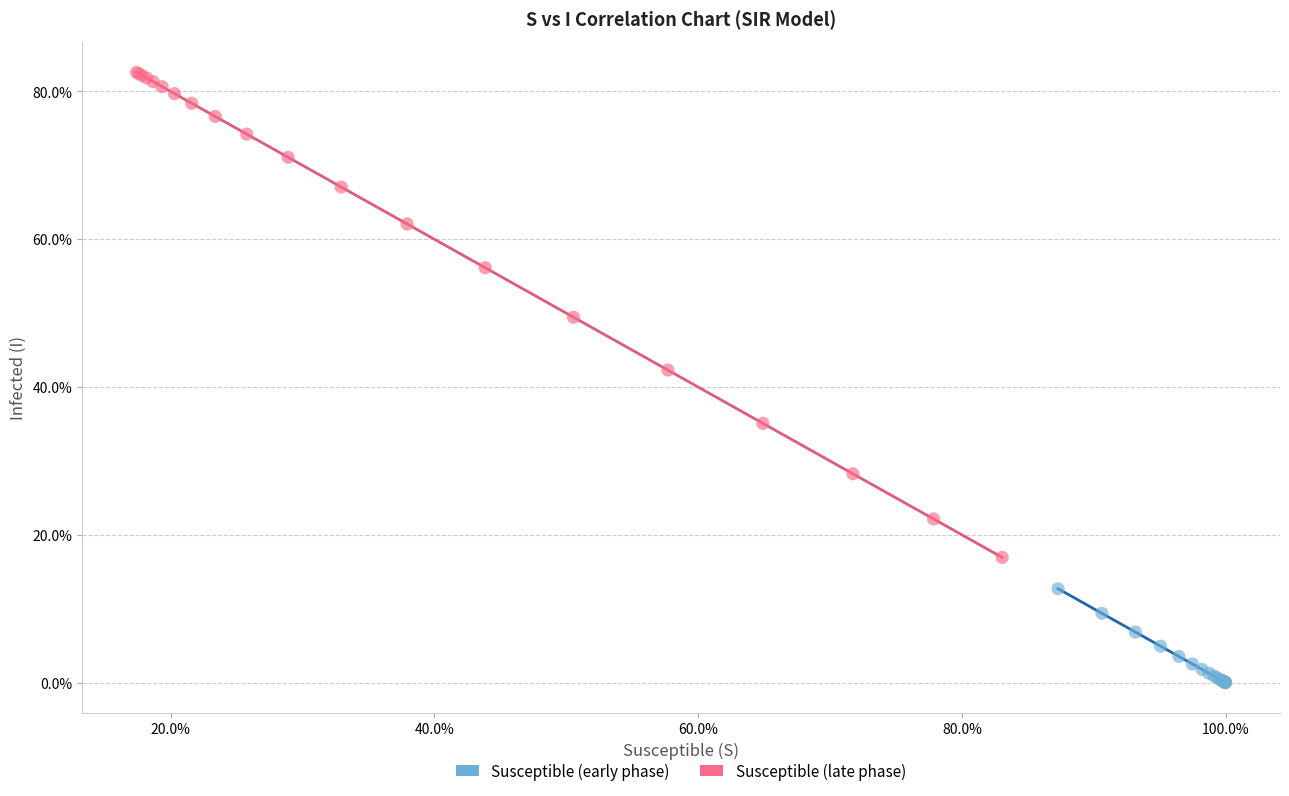

Which series has the widest spread of Y values?

Susceptible (late phase)